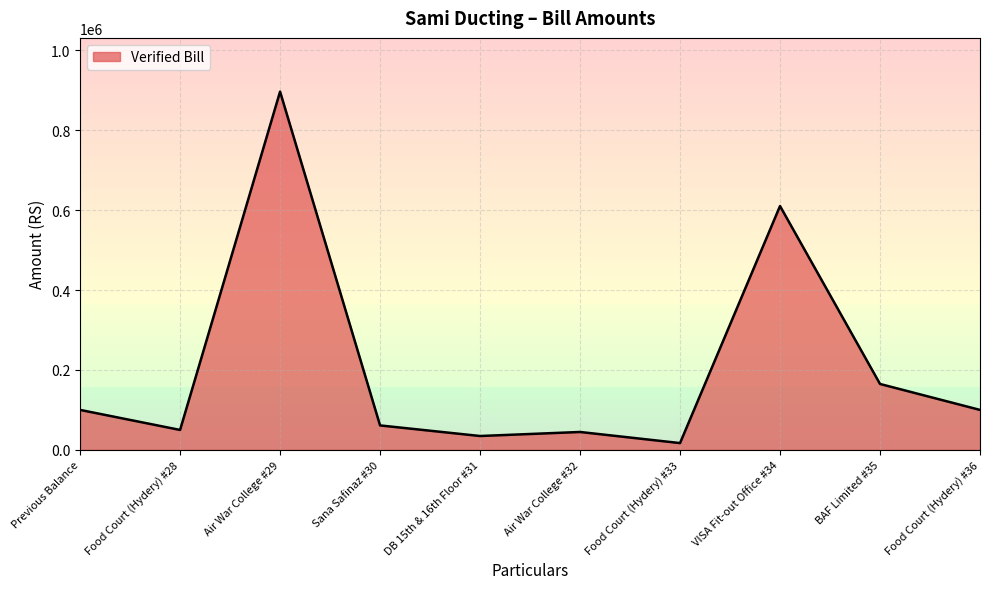

How many values are below 100000?

5